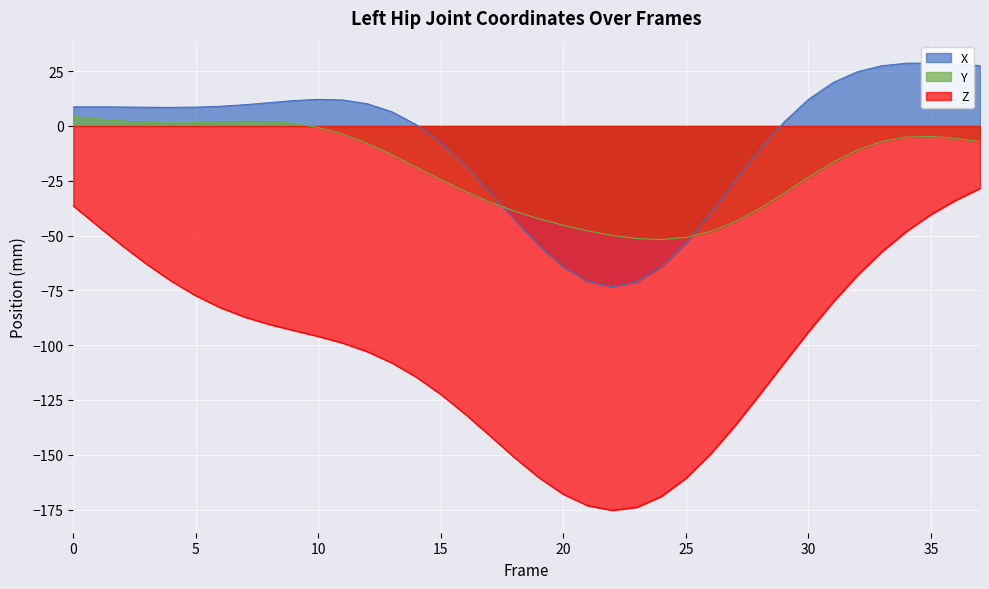

Which series ends up on top after the final intersection of X and Y?

X